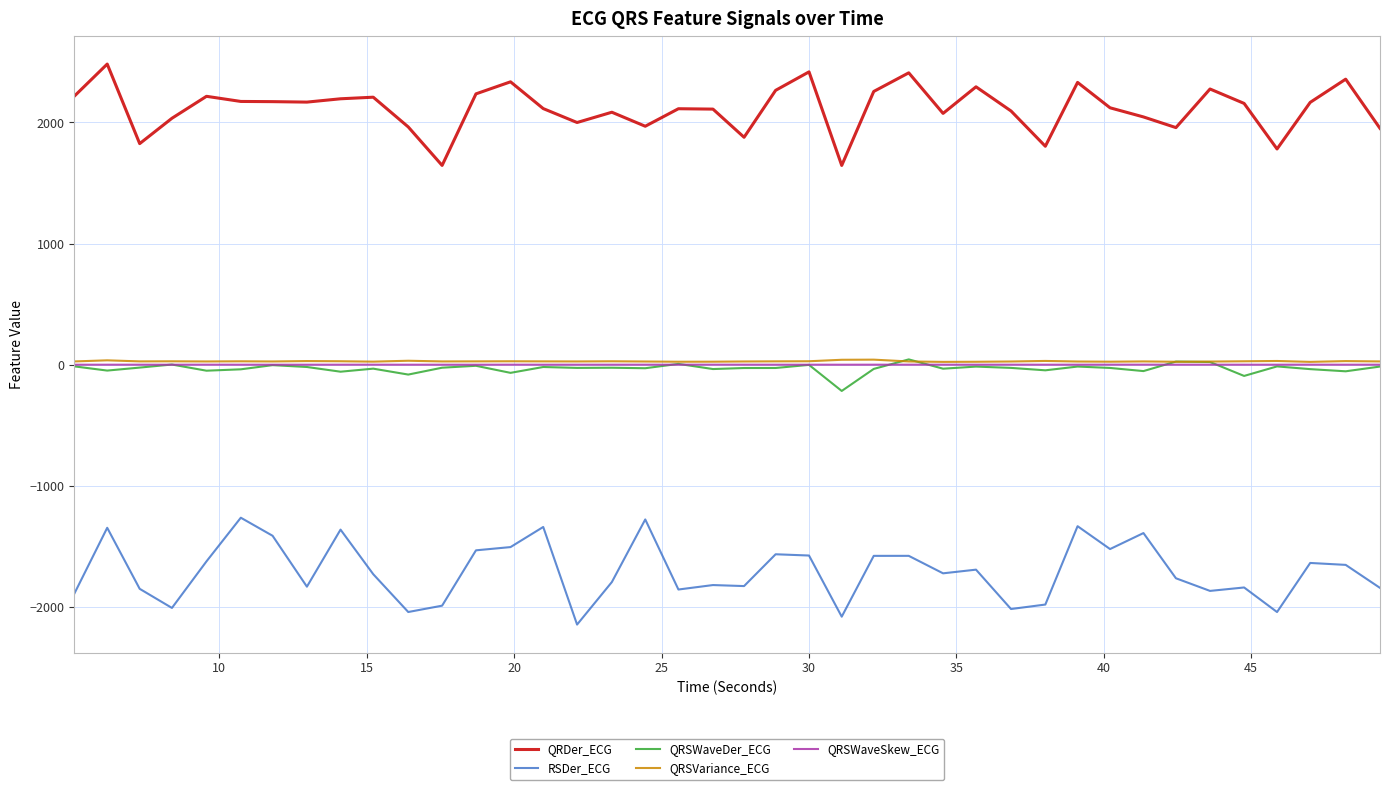

How many lines are shown in the chart?

5